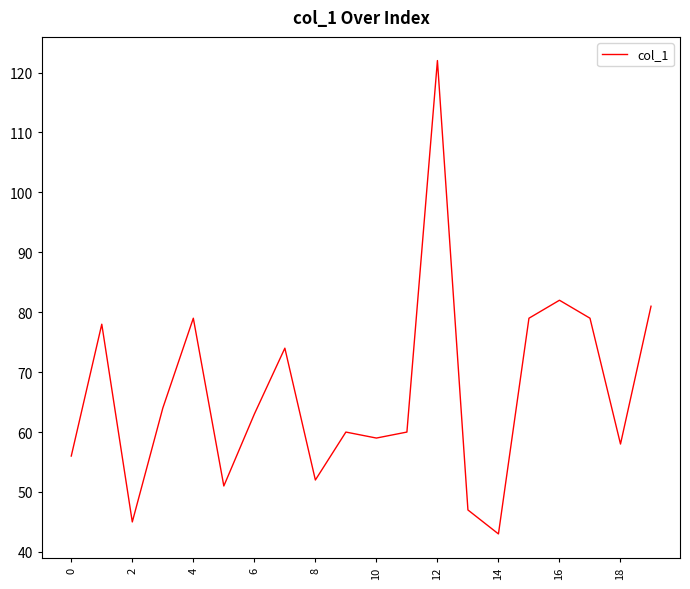

What is the greatest value displayed?

122